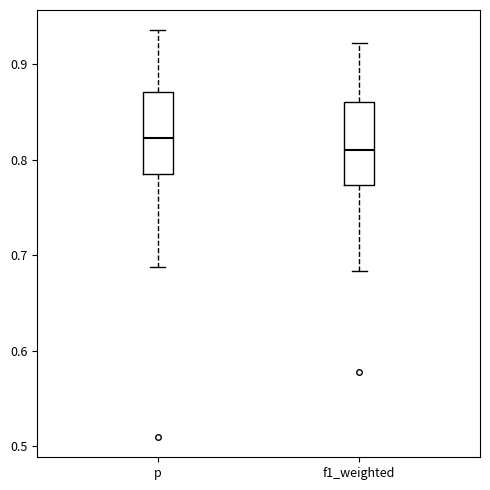

Which box has the lowest median line?

f1_weighted